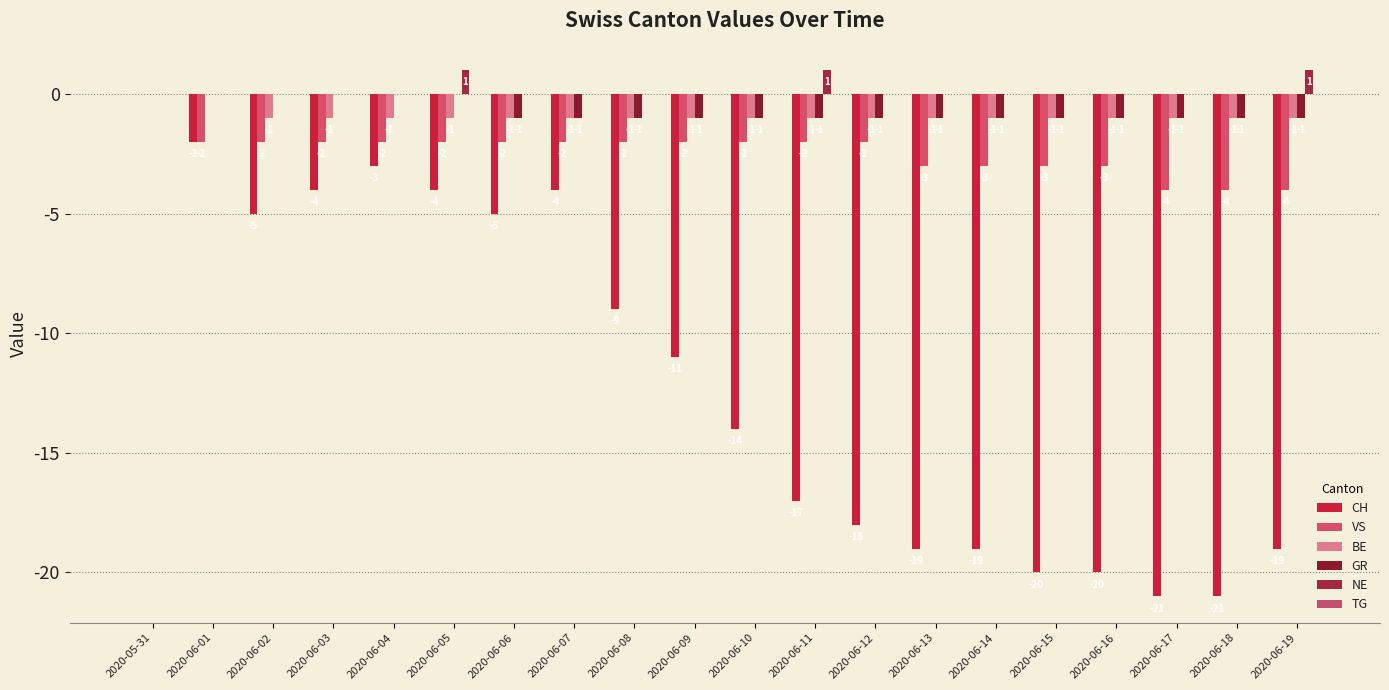

The BE series shows -2 at 2020-06-13. True or false?

False